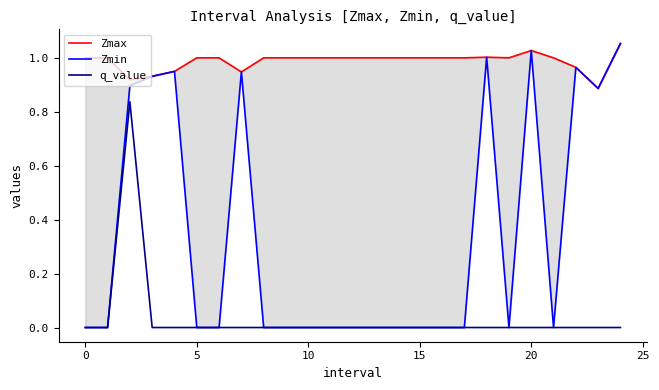

The value of Zmax at 10 is 0.5. True or false?

False